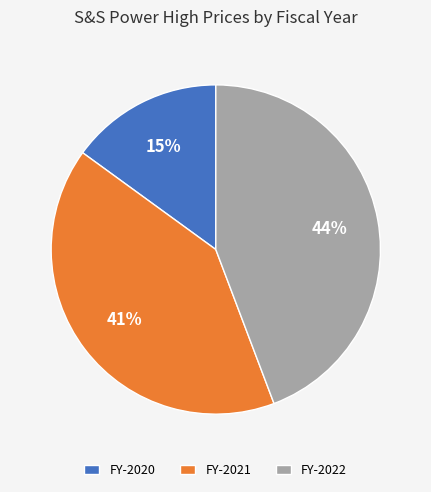

To the nearest percent, what percentage of the pie is FY-2020?

15%